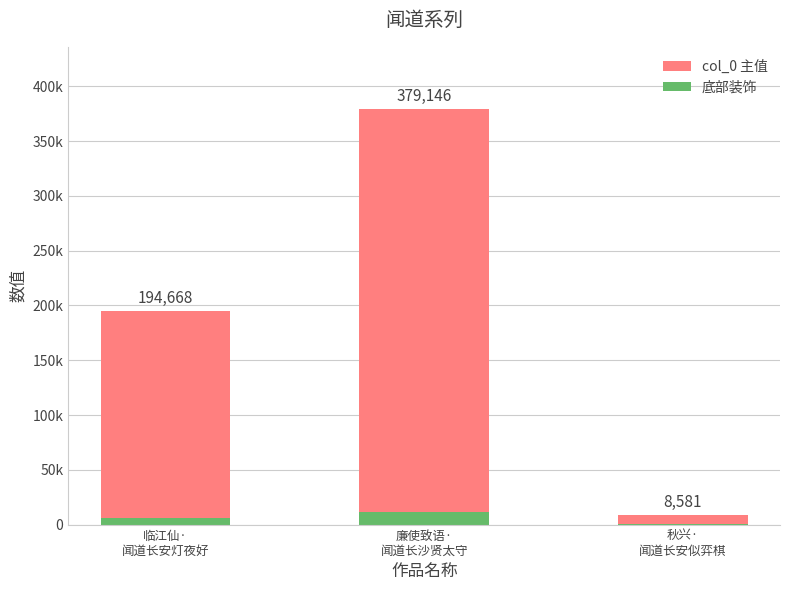

What is the change in value from 临江仙·
闻道长安灯夜好 to 廉使致语·
闻道长沙贤太守?

+184478